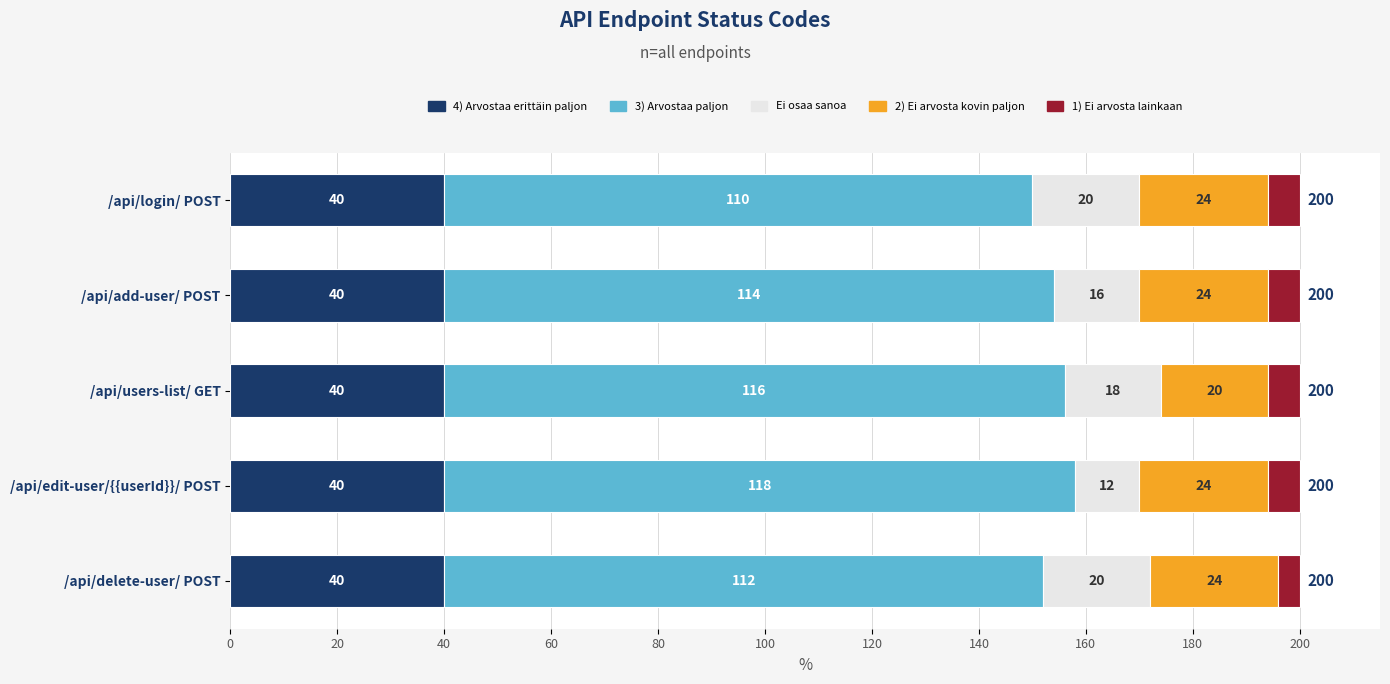

What is the average value of the 4) Arvostaa erittäin paljon series?

40